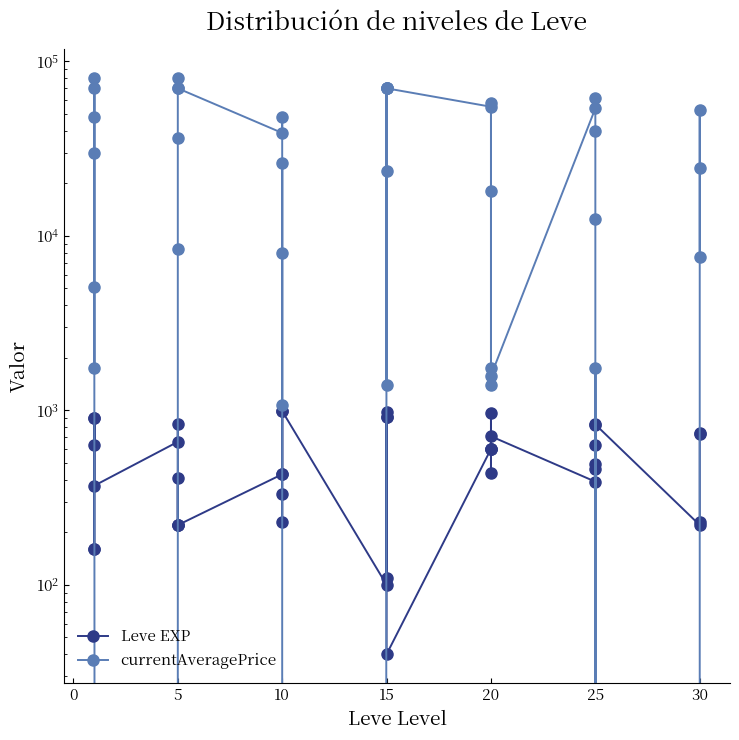

What is the average value of the Leve EXP series?

540.2